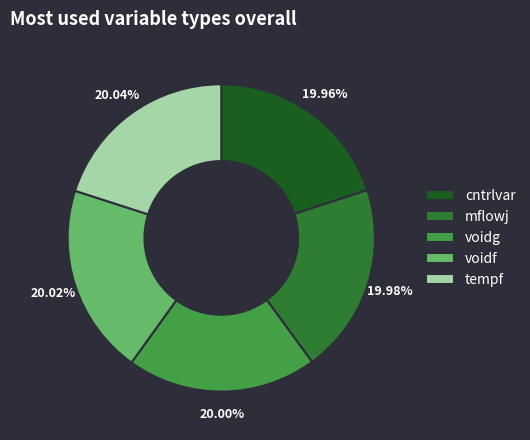

Does voidf account for over 50% of the chart?

No